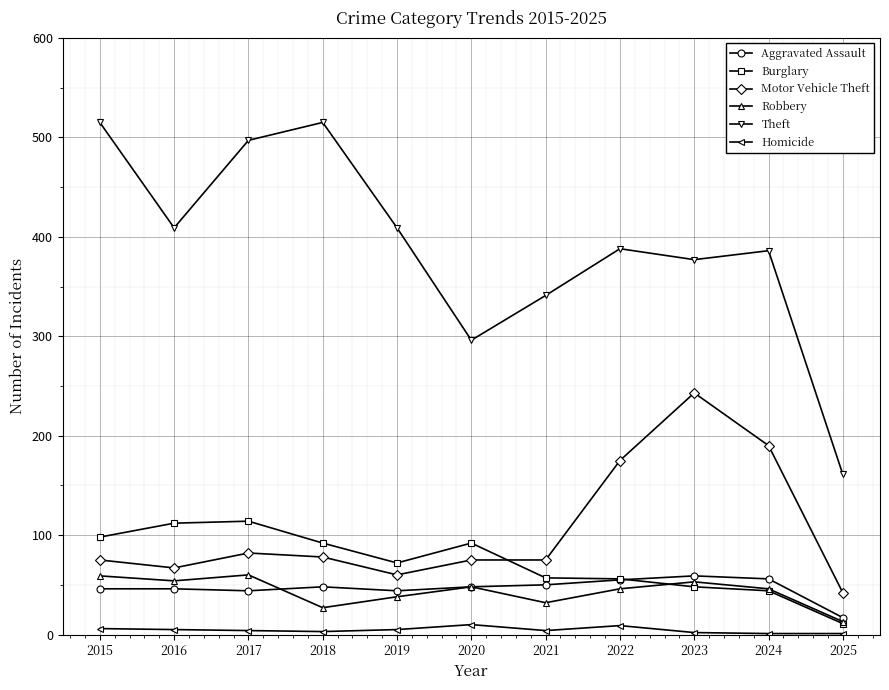

Is it true that Theft equals 161 at 2025?

True